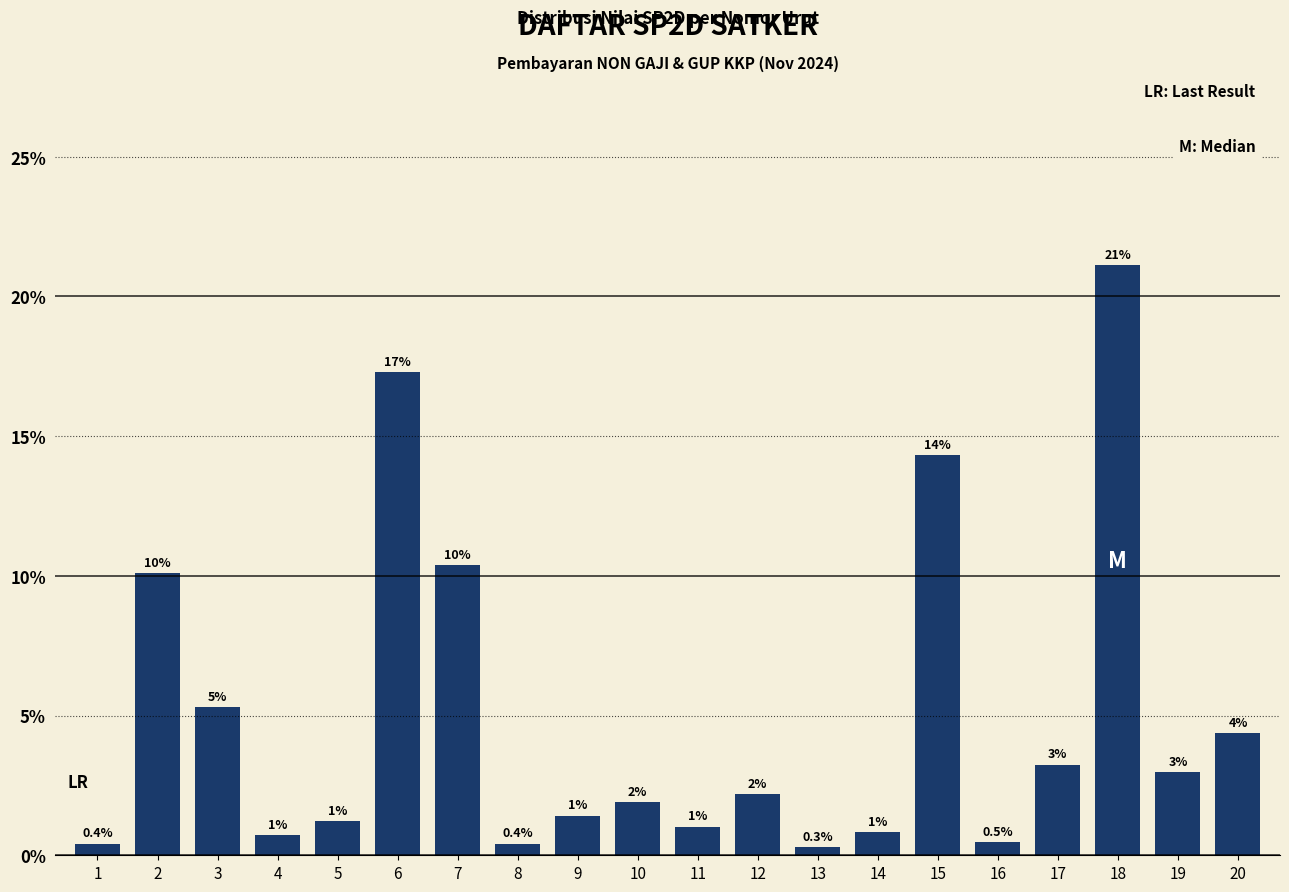

What is the smallest value displayed?

0.3